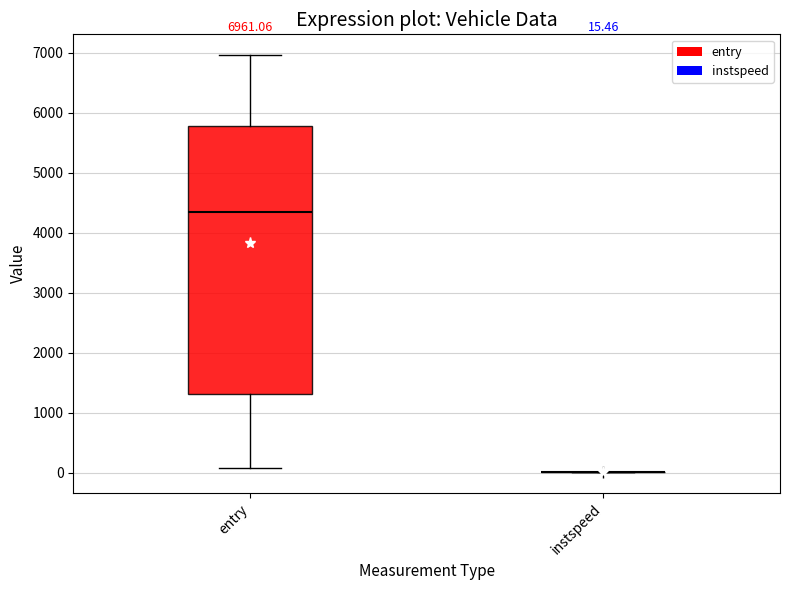

Which box is the tallest, from its lower edge to its upper edge?

entry